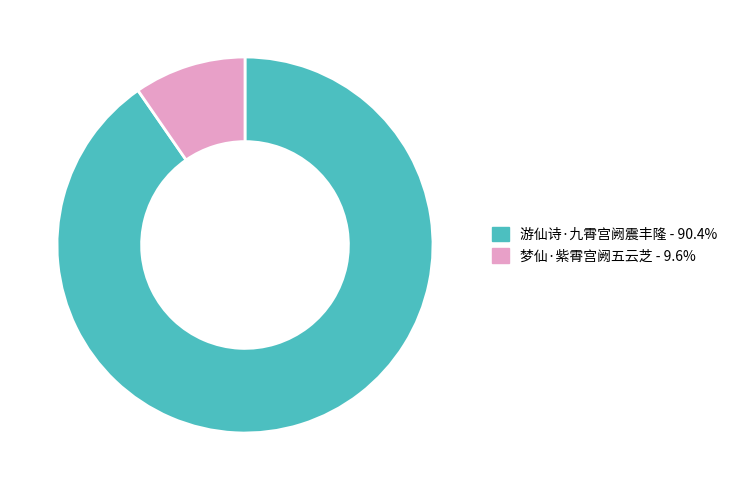

Rank the categories by value from highest to lowest.

游仙诗·九霄宫阙震丰隆, 梦仙·紫霄宫阙五云芝